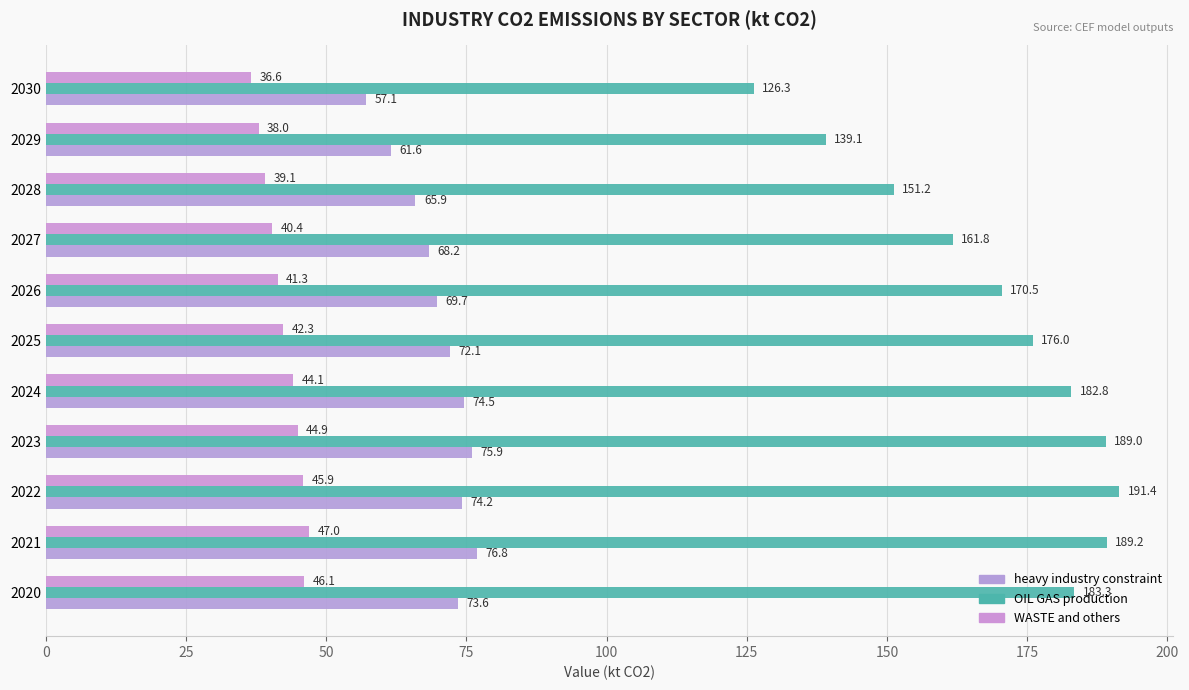

What is the value of the WASTE and others bar at the 10th from the left?

38.0